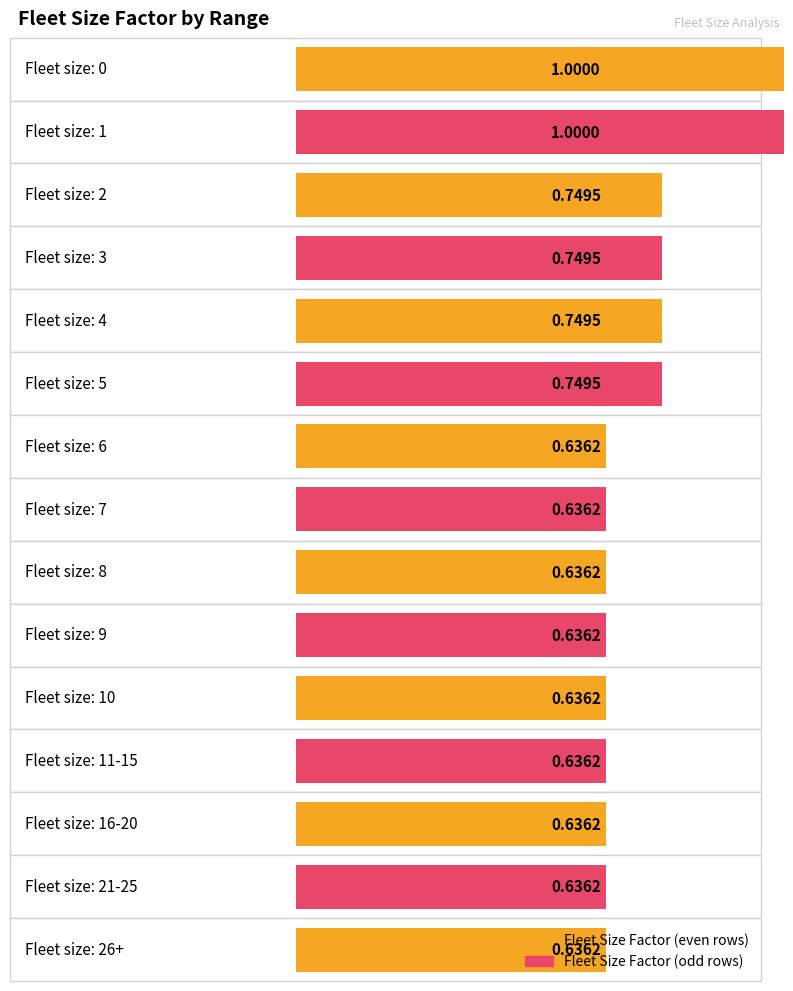

Rank the categories by Fleet Size Factor value from lowest to highest.

6, 7, 8, 9, 10, 11-15, 16-20, 21-25, 26+, 2, 3, 4, 5, 0, 1